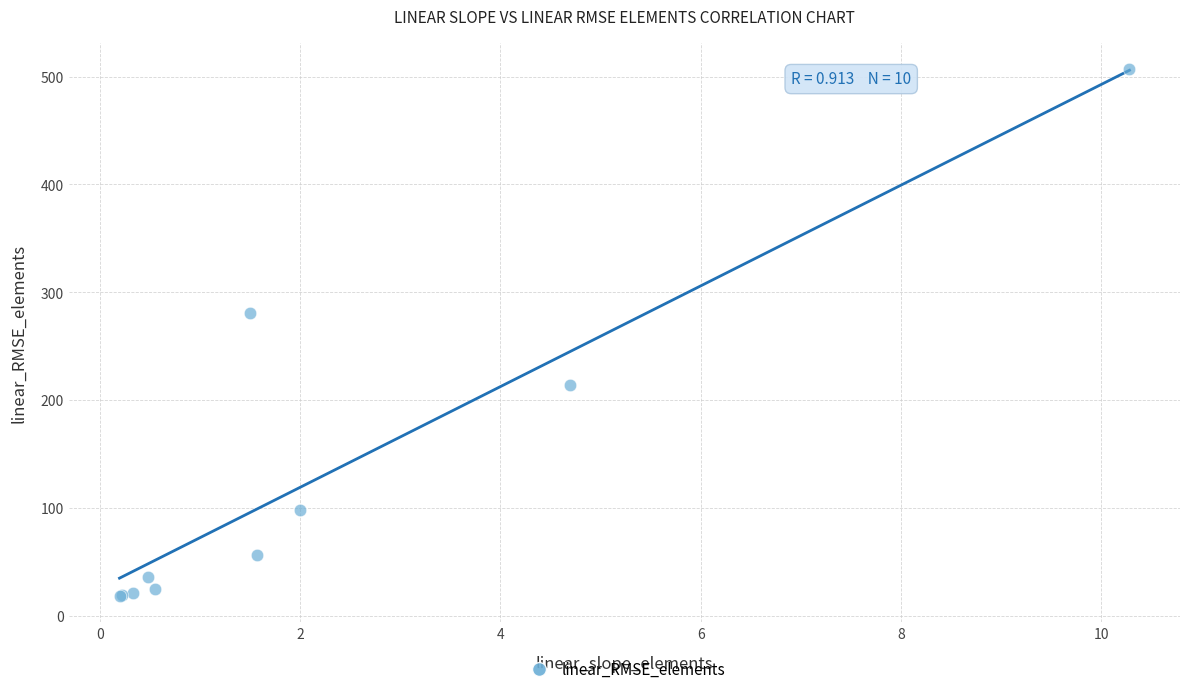

What Y value in the scatter plot is closest to 262?

280.9